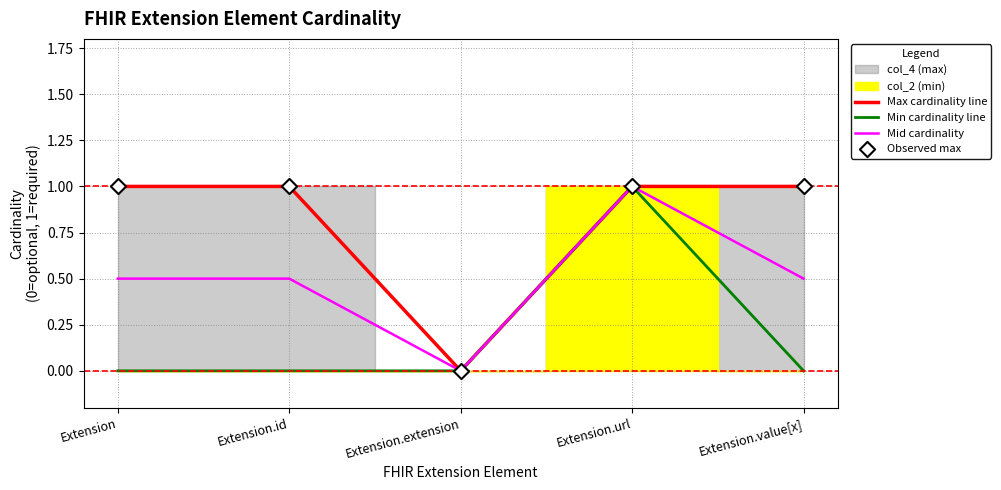

What is the total value across all series at Extension.url?

4.0